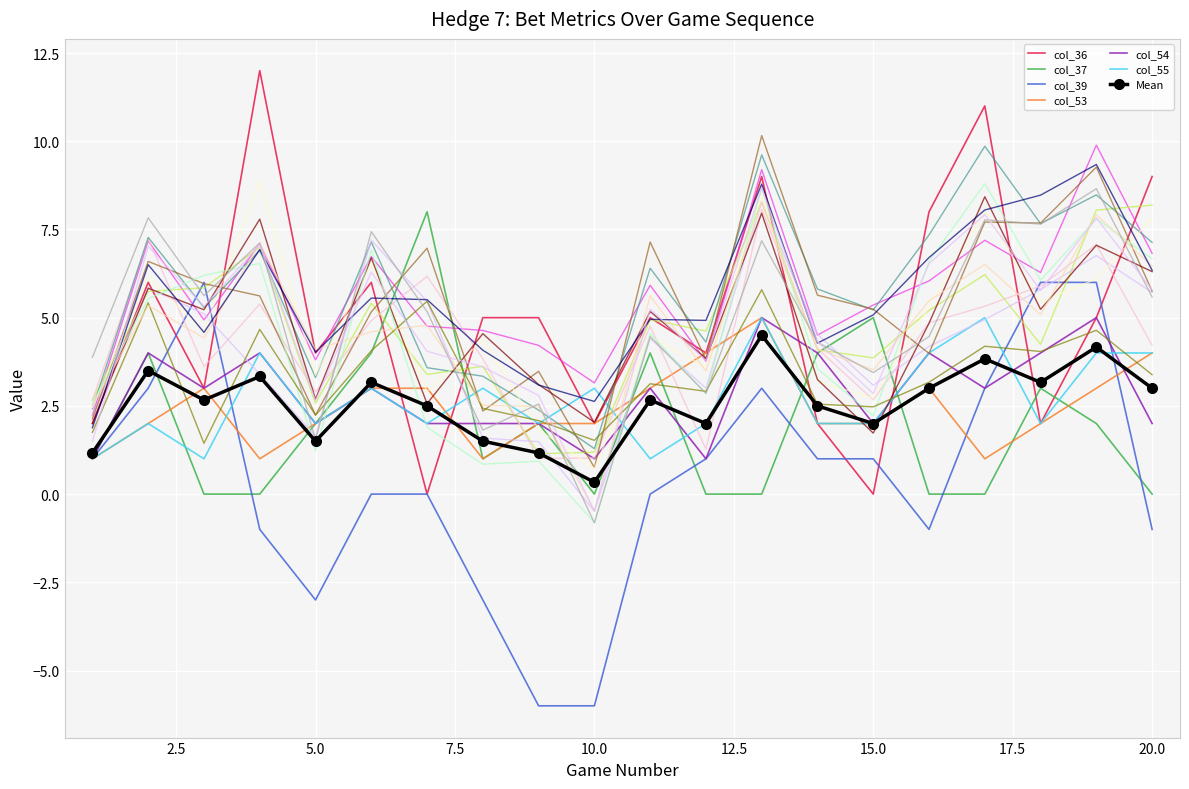

What is the value of the col_55 point at the 8th from the left?

3